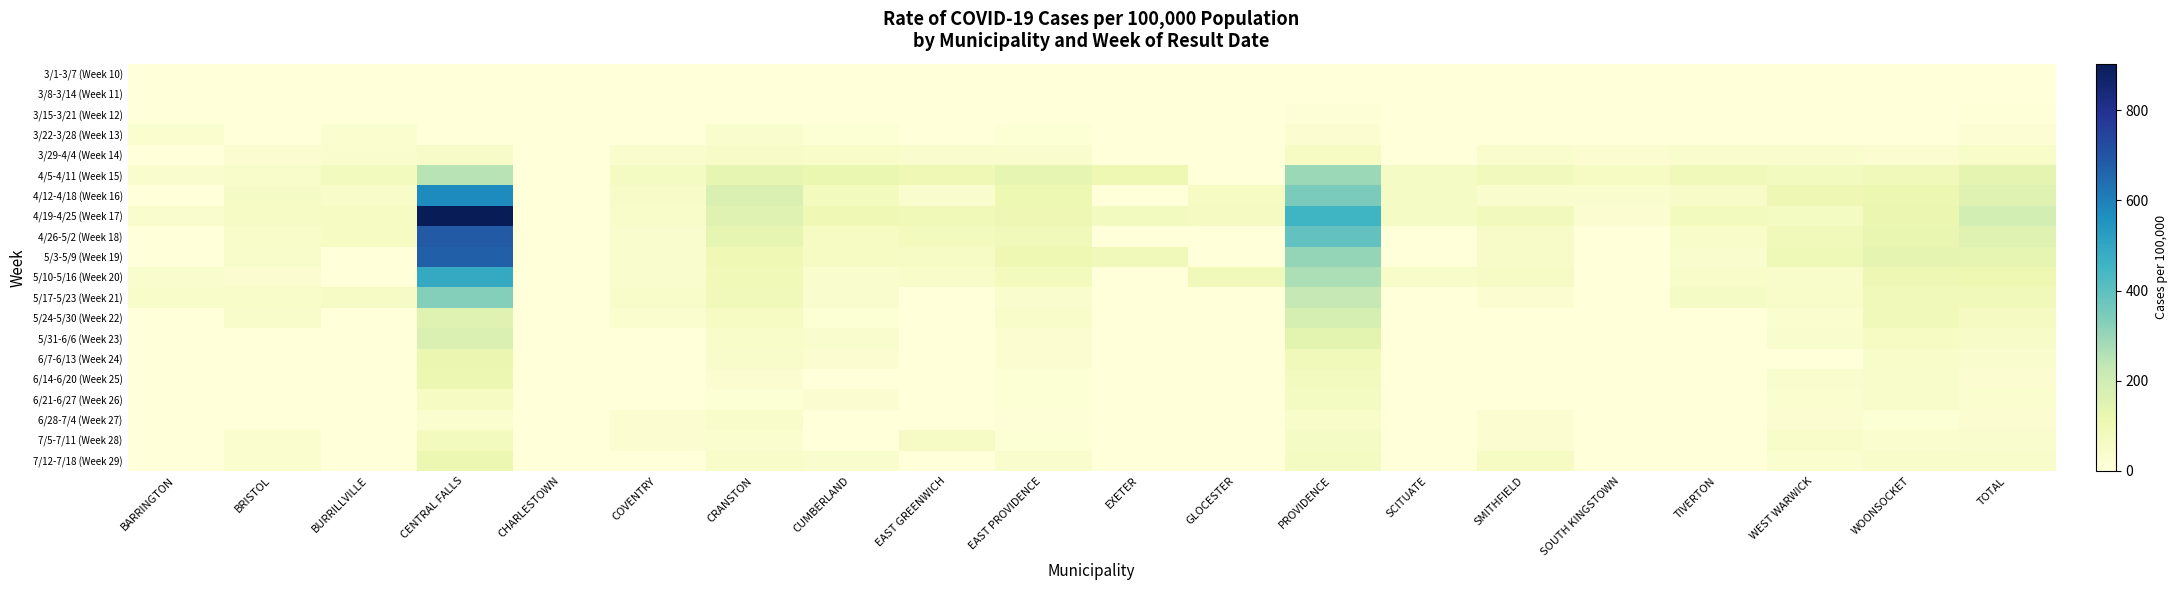

Which series has the largest total across all categories?

4/19-4/25 (Week 17)